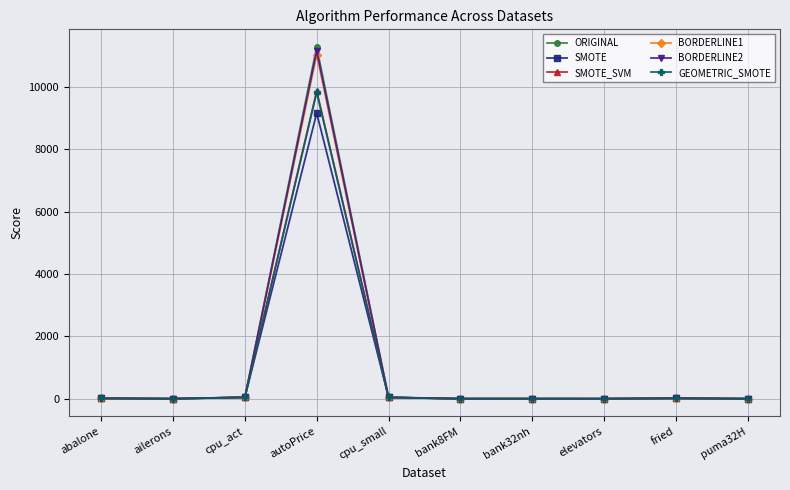

True or false: ORIGINAL has more than 0 interior local peaks.

True